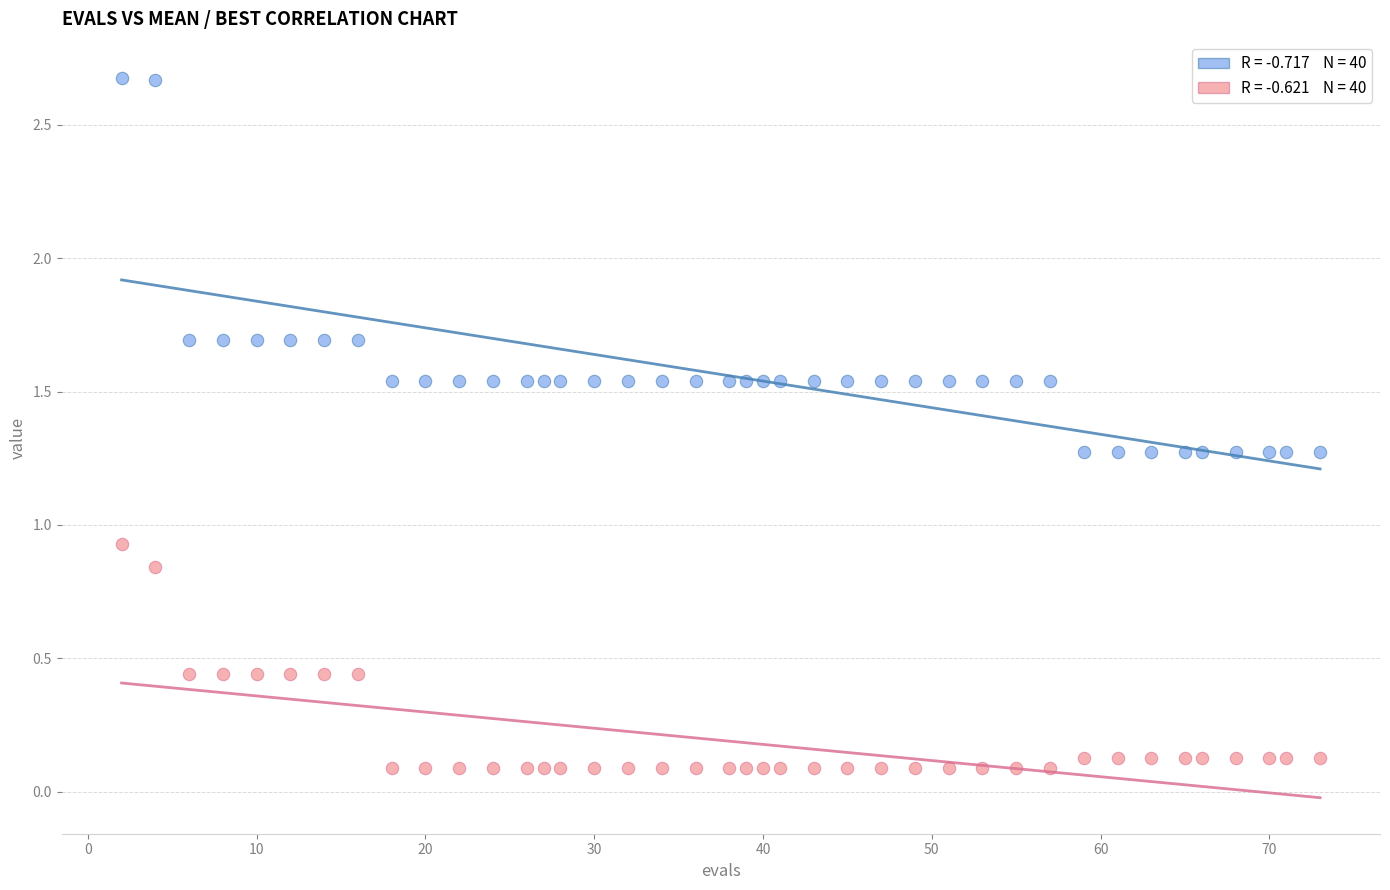

Across all data points, what is the range of Y values (max minus min)?

2.6